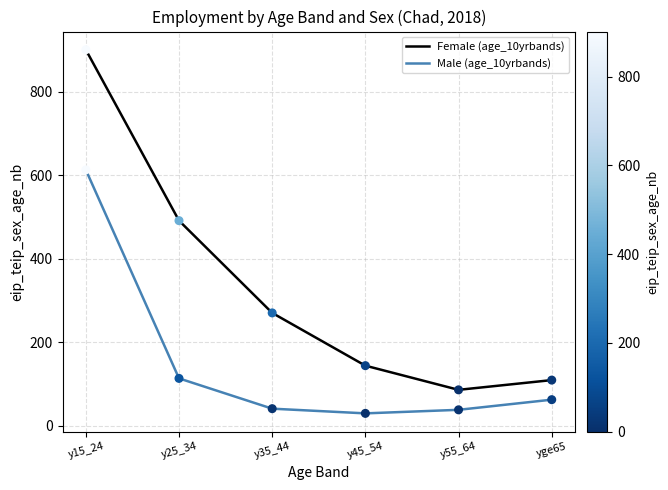

What is the total value across all series at y35_44?

311.3